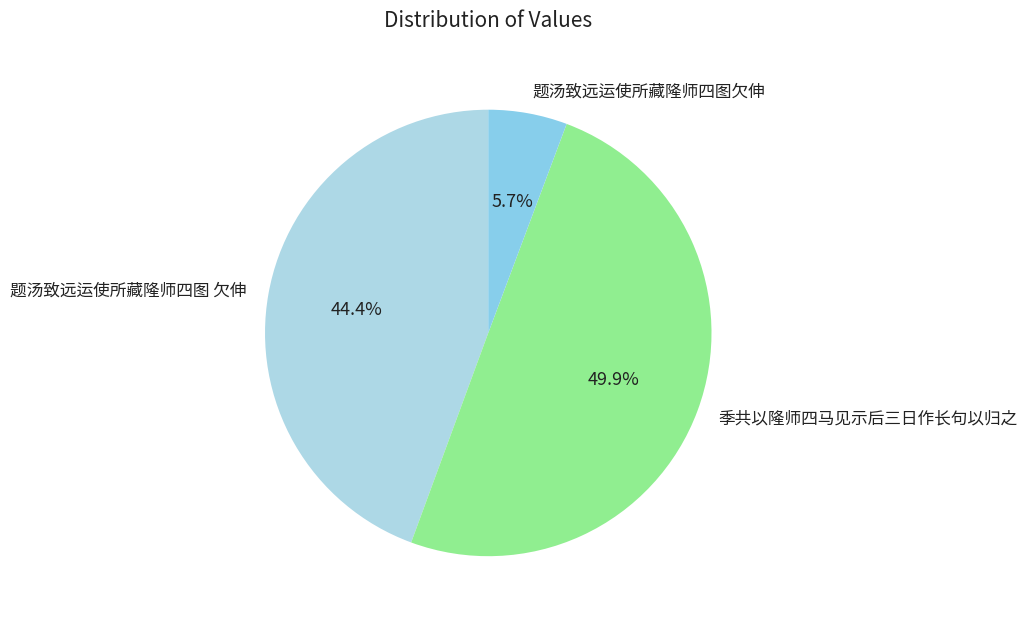

Combined, do 题汤致远运使所藏隆师四图 欠伸 and 季共以隆师四马见示后三日作长句以归之 account for over 50%?

Yes